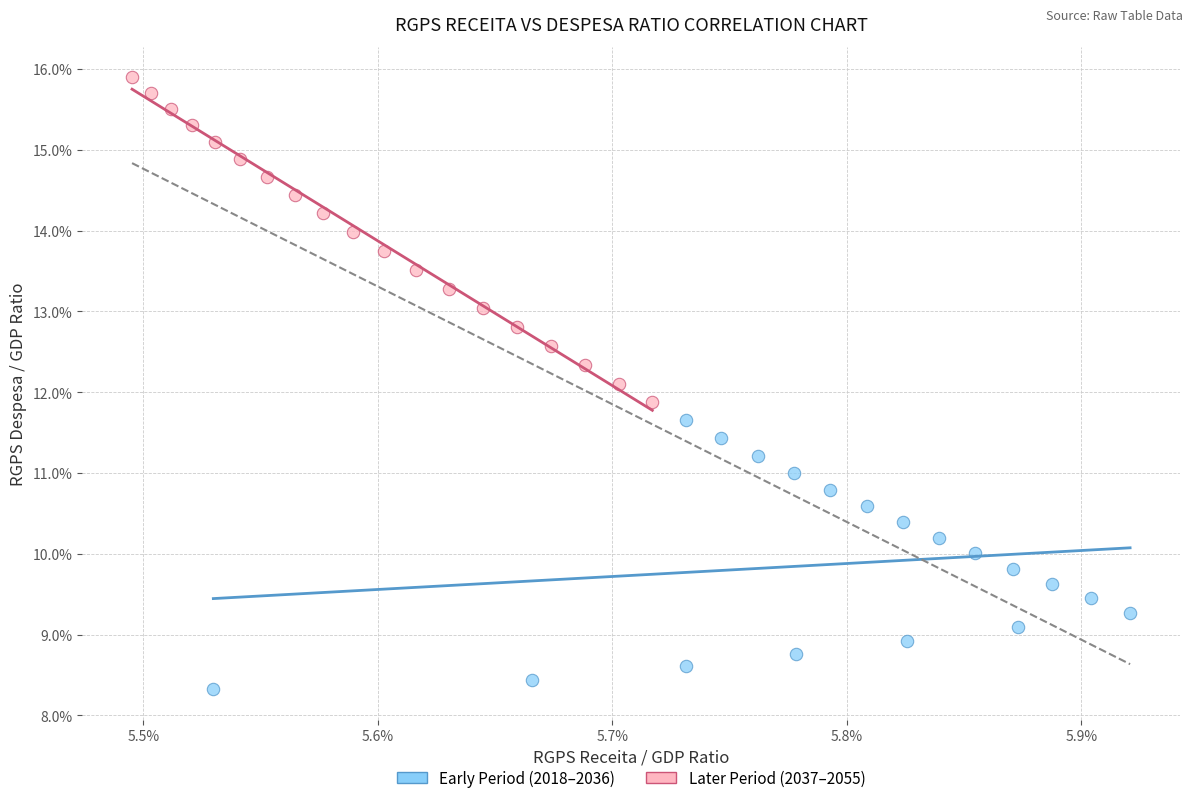

What are all the series names shown in the legend?

Early Period (2018–2036), Later Period (2037–2055)